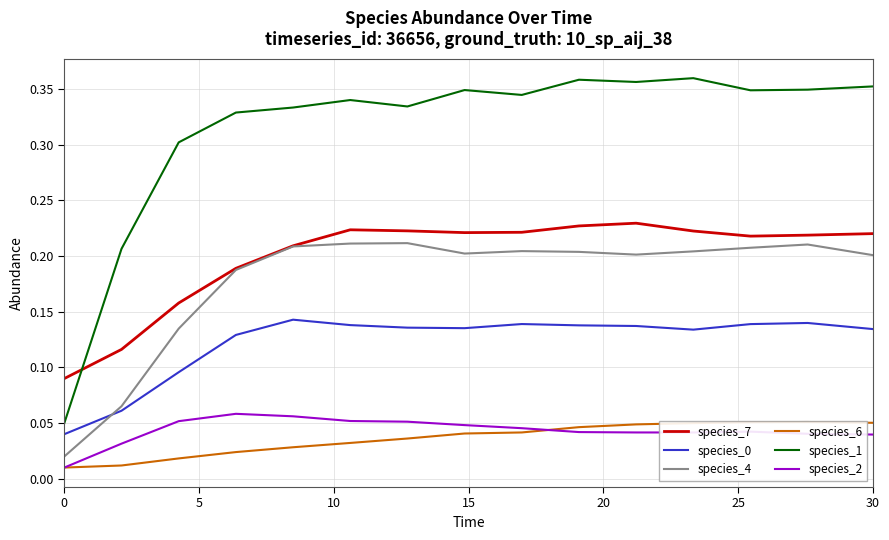

What is the value of the species_0 point at the 10th from the left?

0.1